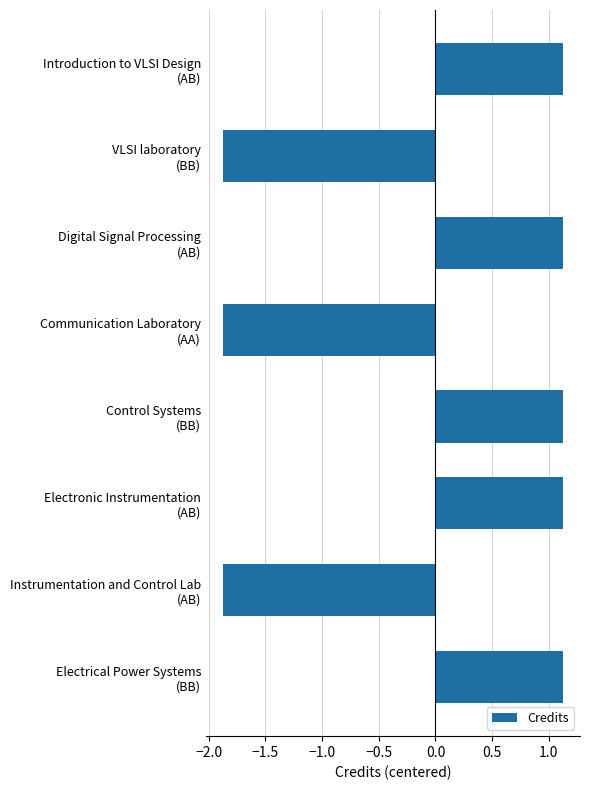

How many data points are above 1?

5